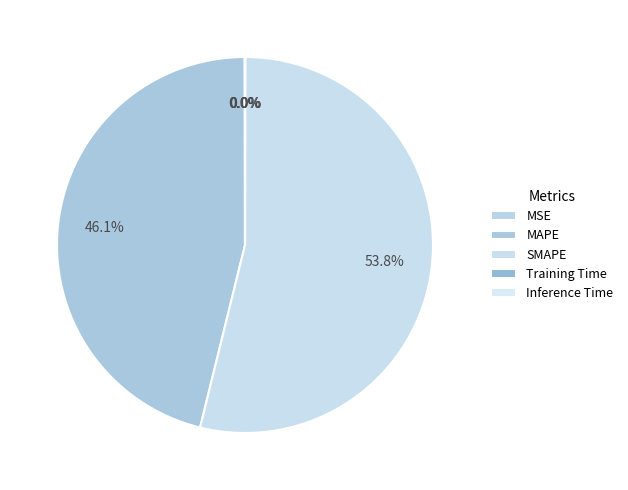

What is the majority slice?

SMAPE